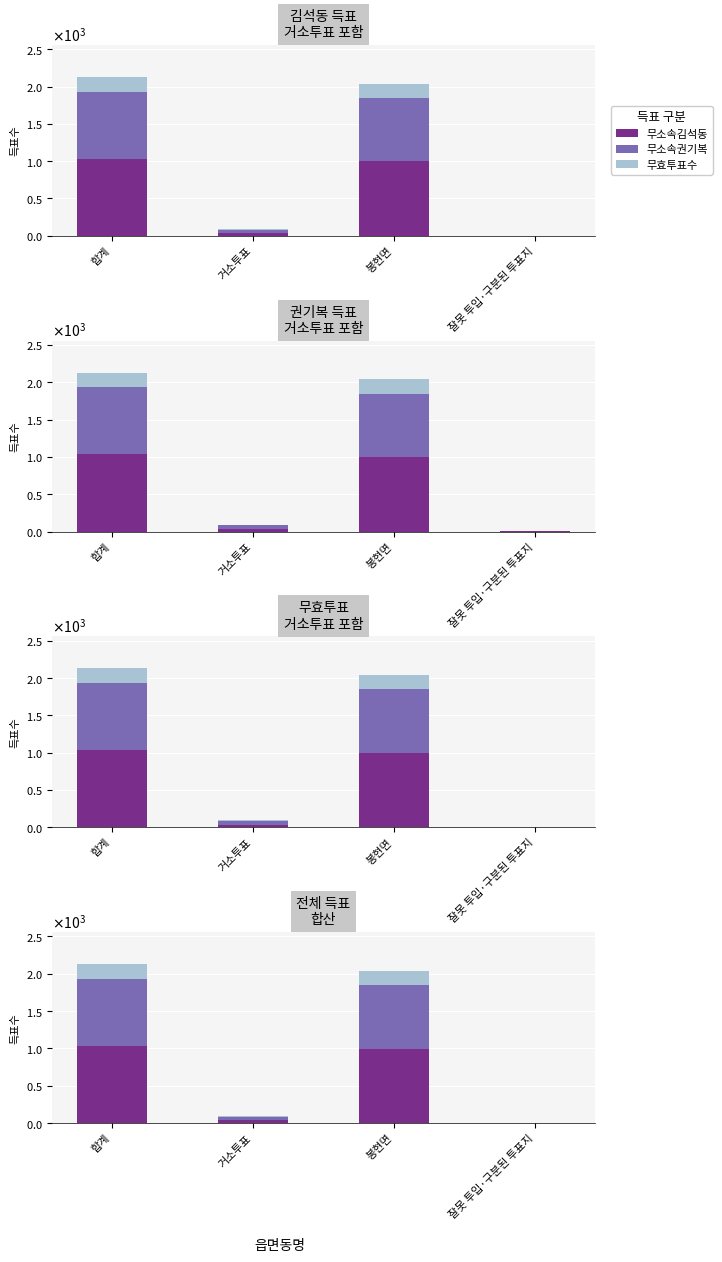

Which series has the largest range (max minus min)?

무소속김석동